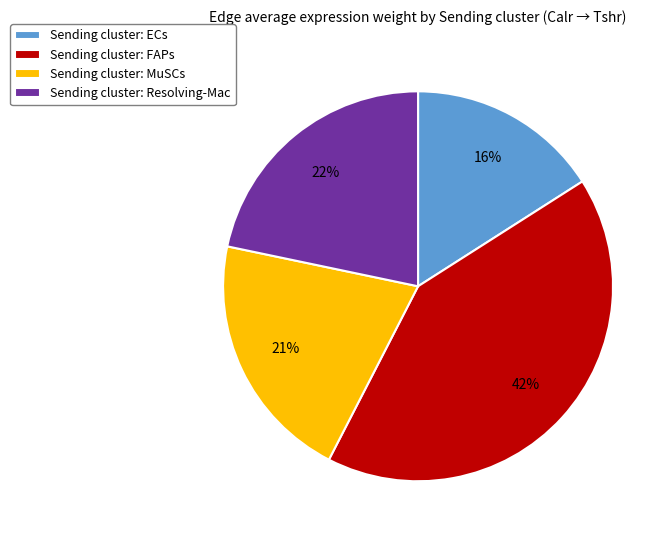

Does Sending cluster: ECs represent more than half of the total?

No